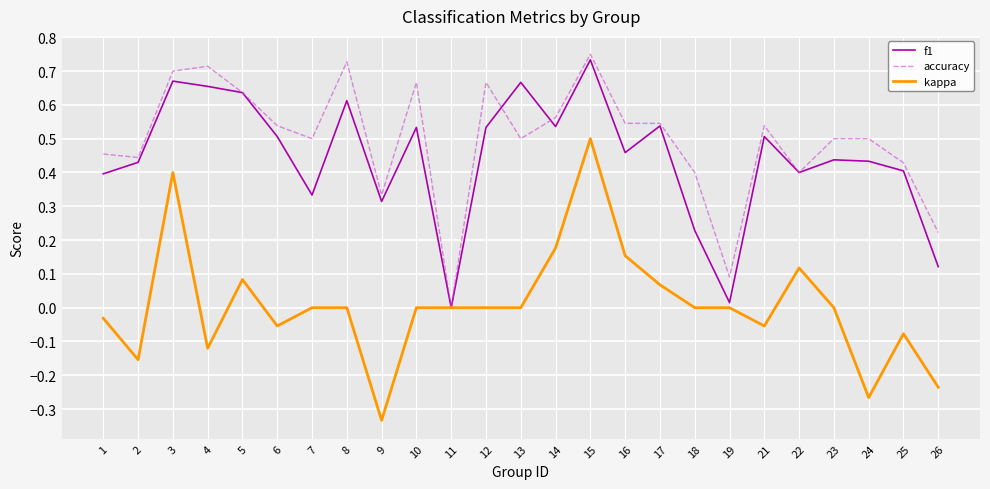

At which category is the sum across all series the highest?

15